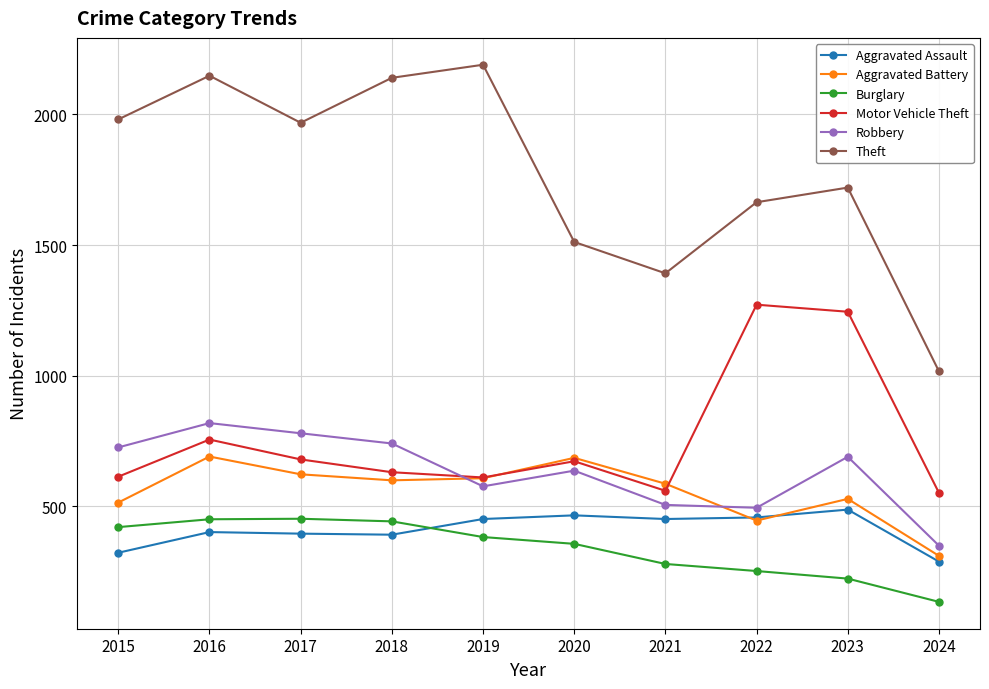

True or false: Robbery and Theft cross at least once.

False